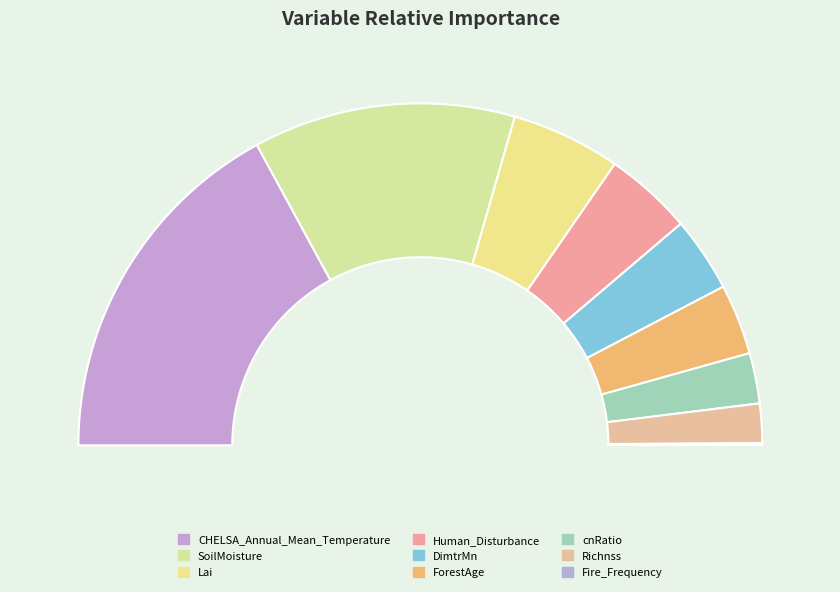

To the nearest percent, what is the average slice percentage?

11%